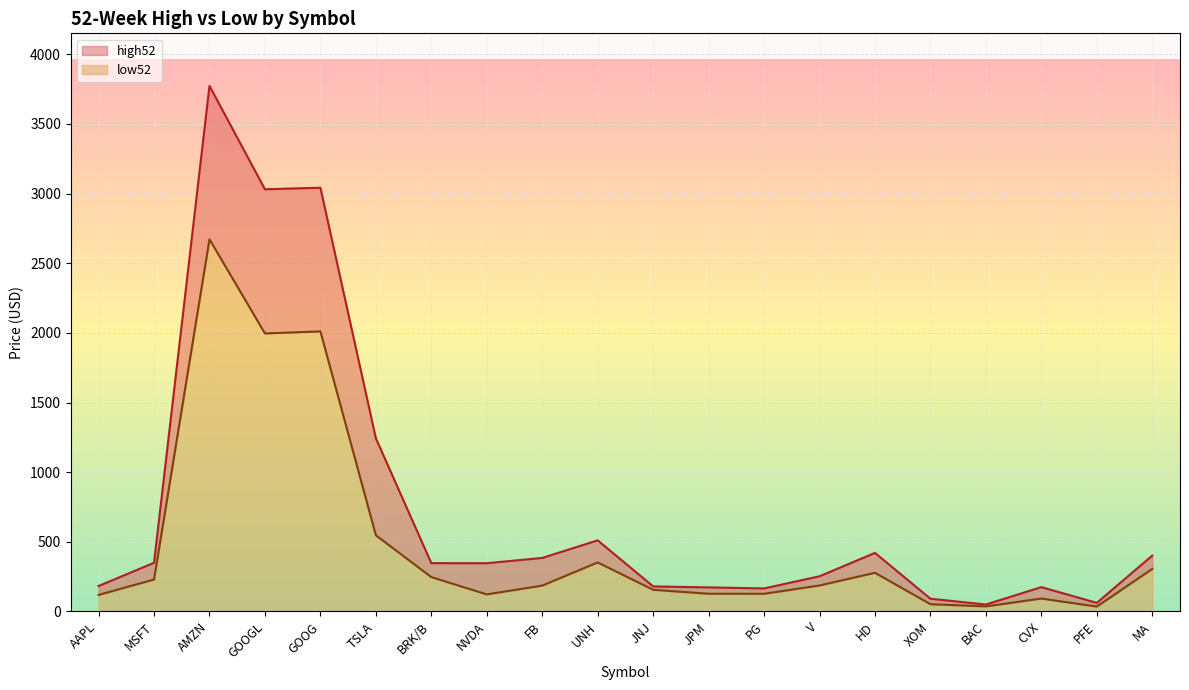

What is the total value across all series at PG?

292.4